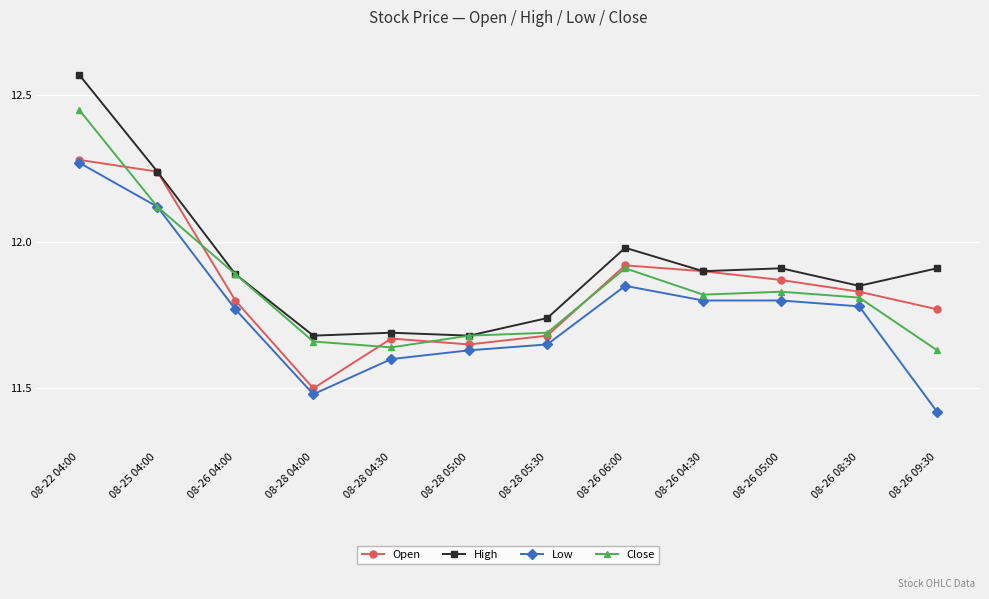

Which label corresponds to the largest value in the chart?

08-22 04:00